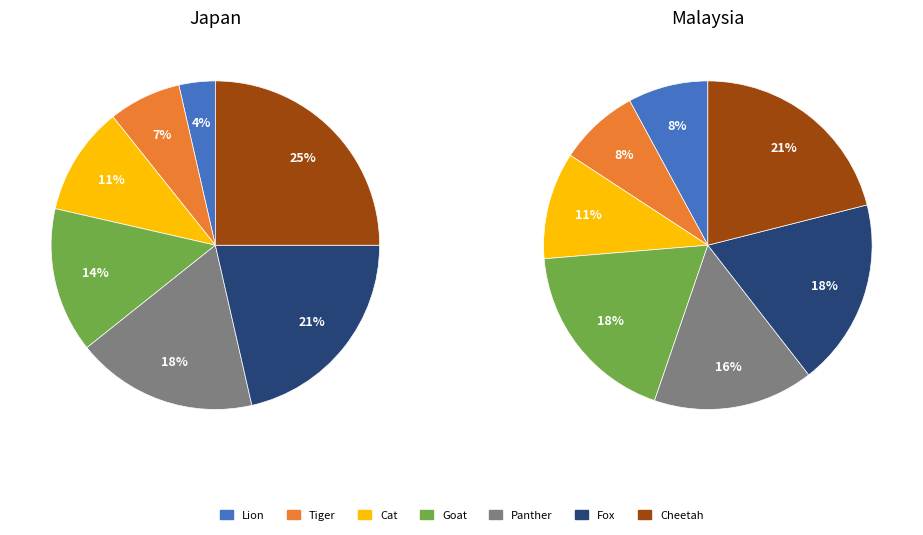

Rank the categories by value from lowest to highest.

Lion, Tiger, Cat, Goat, Panther, Fox, Cheetah